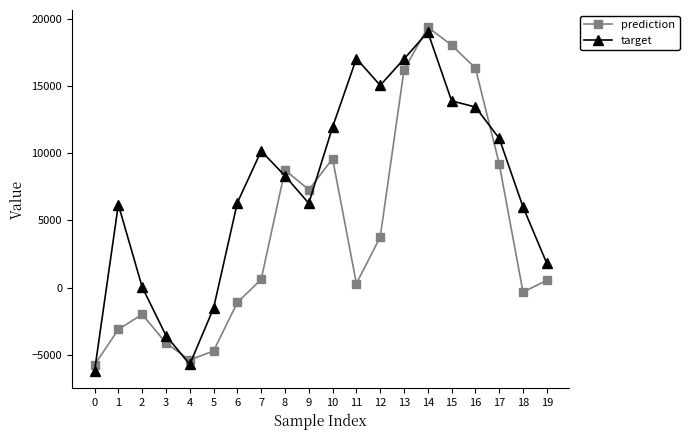

True or false: prediction and target cross at least once.

True